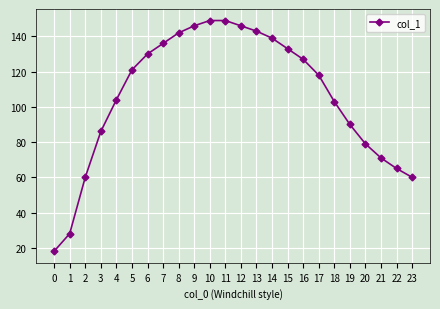

What is the greatest value displayed?

149